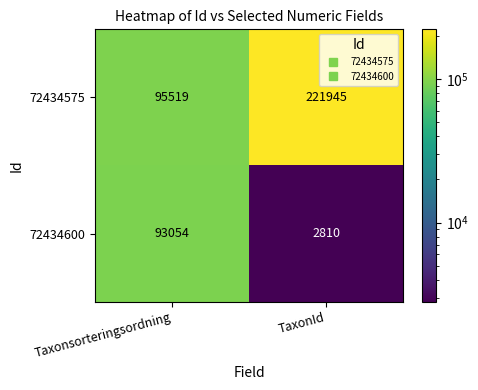

Reading left to right, list all the values displayed in this chart.

72434575: Taxonsorteringsordning=95519	TaxonId=221945
72434600: Taxonsorteringsordning=93054	TaxonId=2810